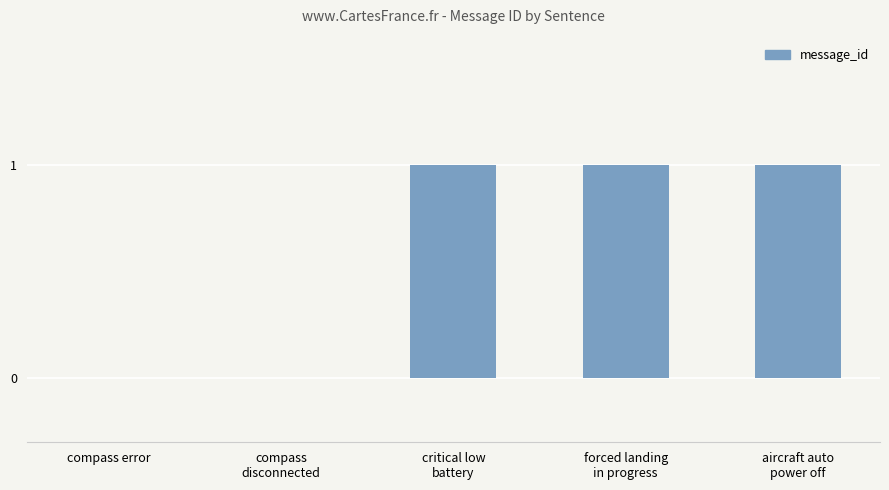

What is the sum of all values?

3